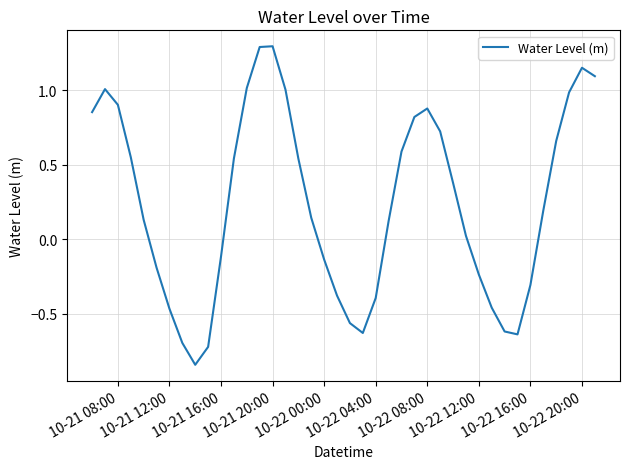

What is the maximum value shown in the chart?

1.3